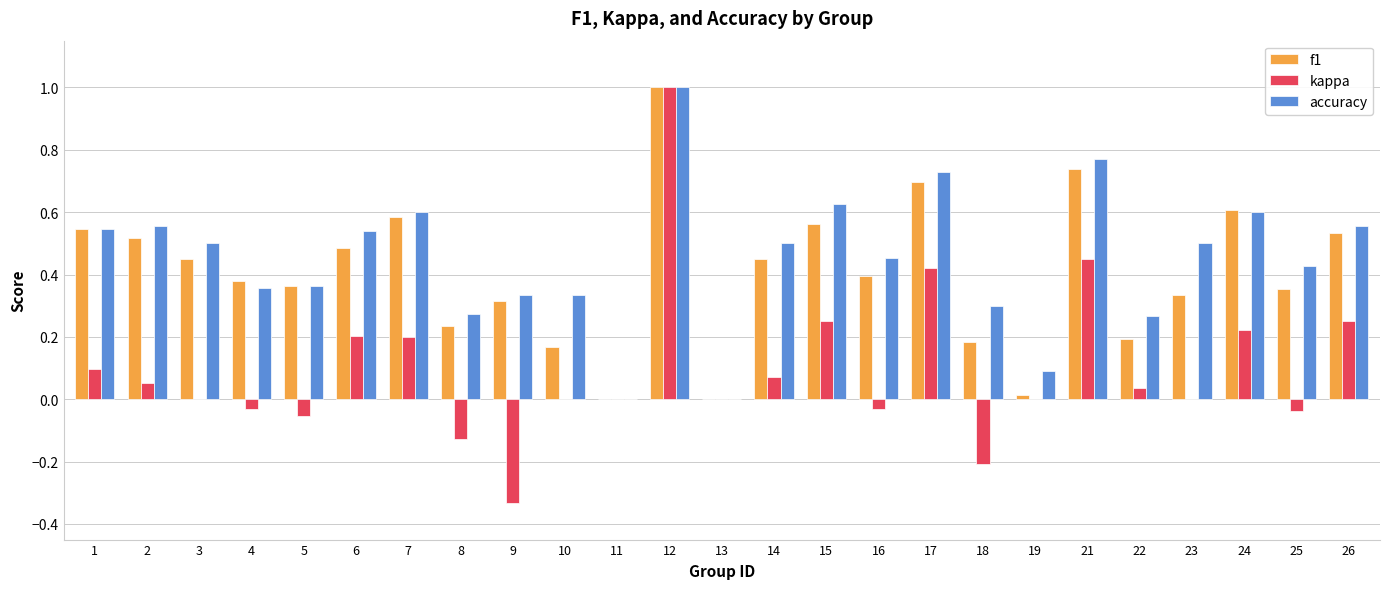

Does the chart contain stacked bars?

No